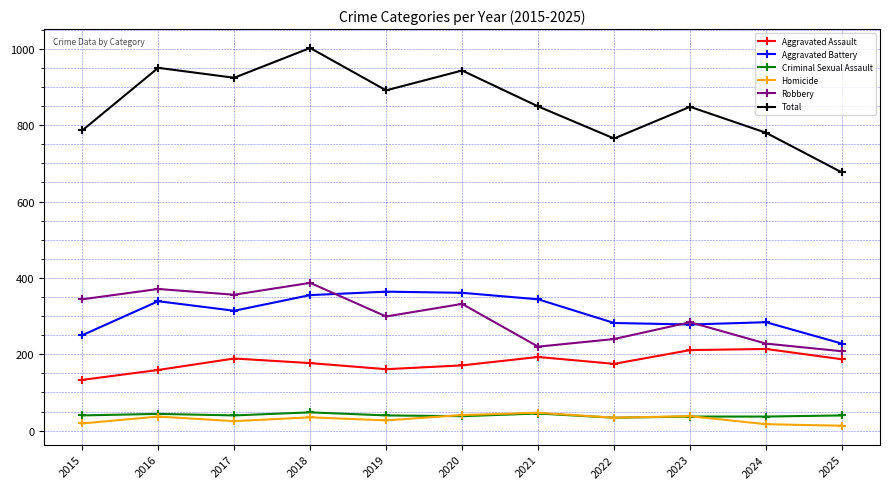

True or false: Aggravated Battery has a value of 339 at 2016.

True